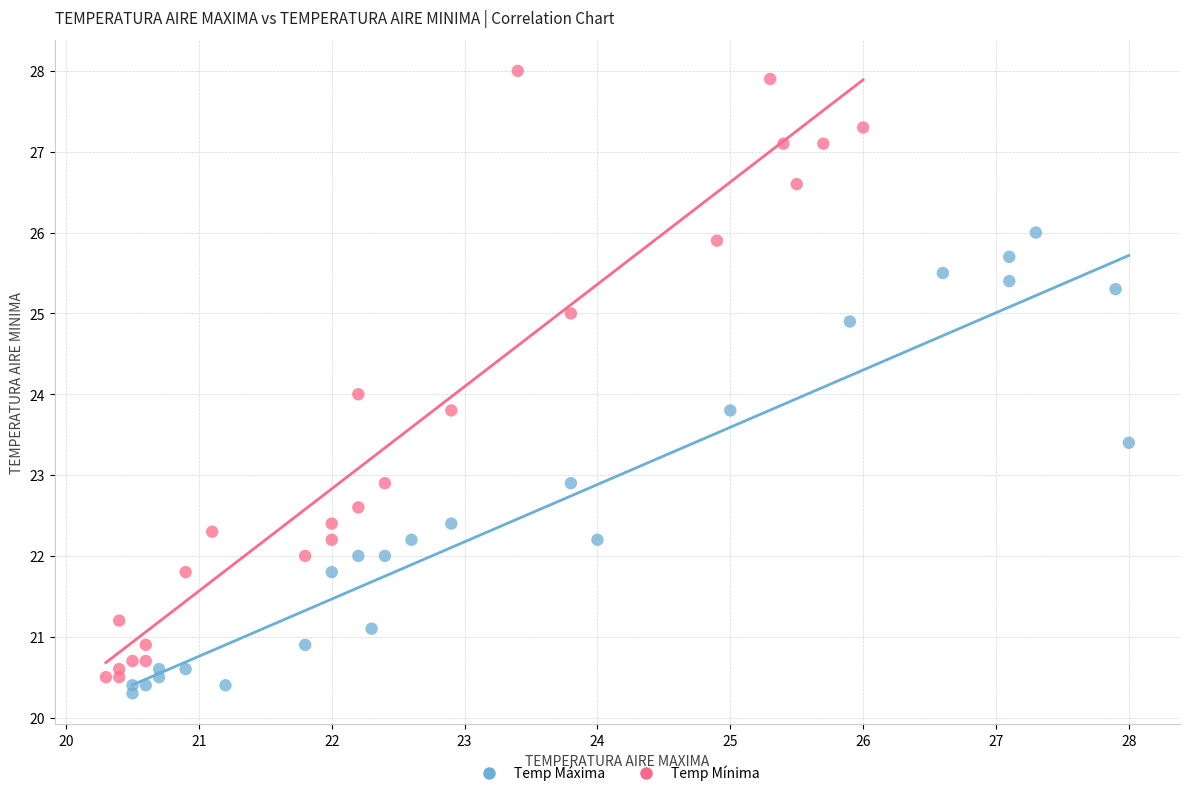

Which series has the widest spread of Y values?

Temp Mínima